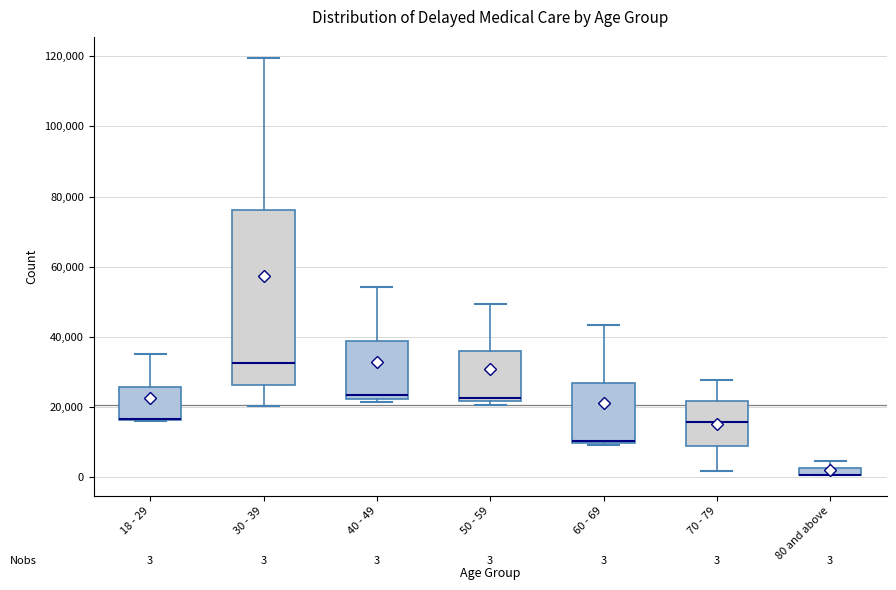

Comparing the boxes themselves (not the whiskers), which one is the tallest?

30 - 39